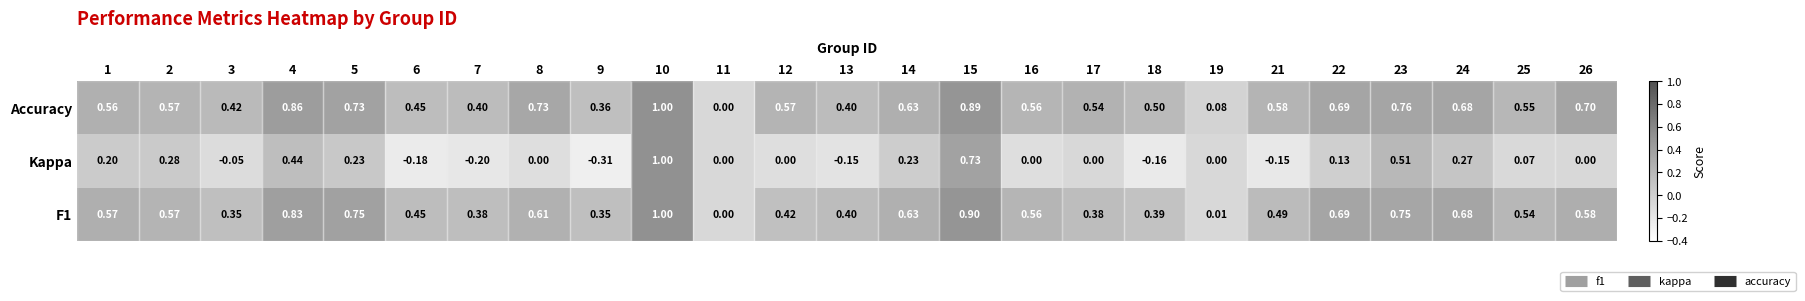

What is the total value across all series at 9?

0.4